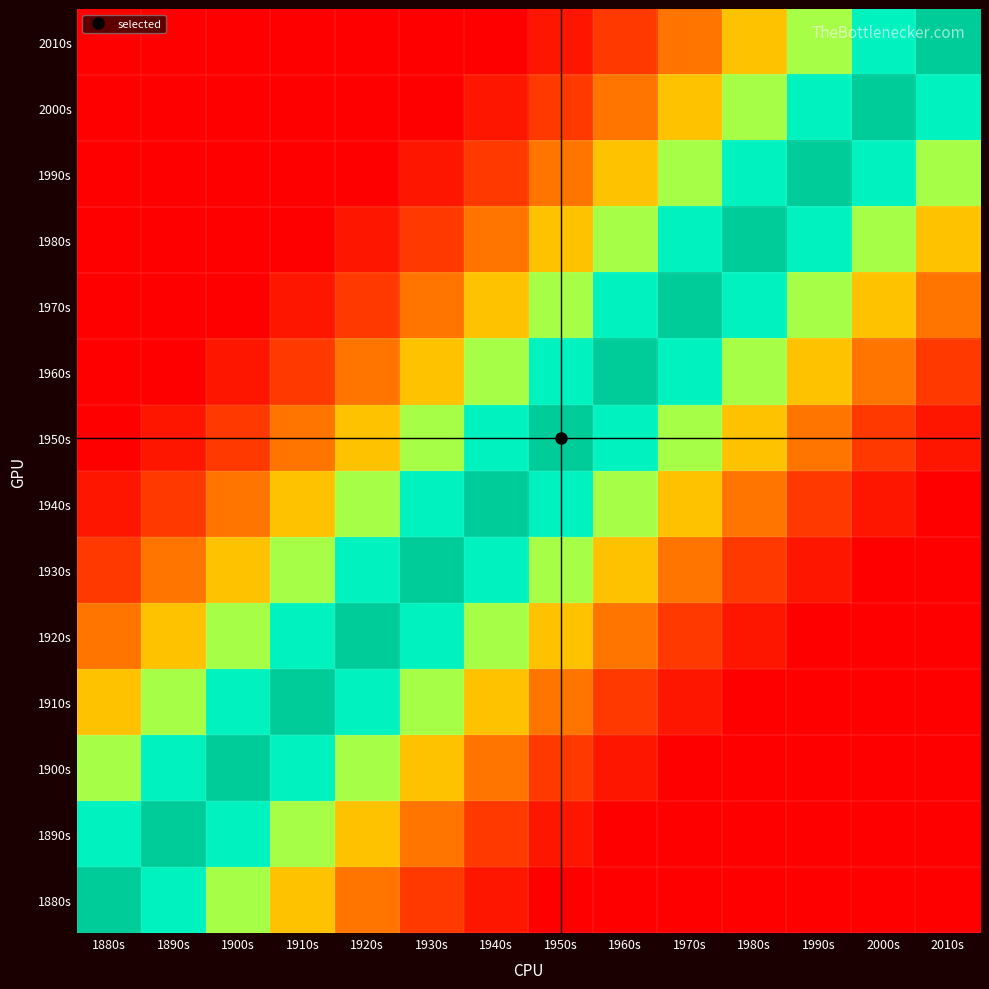

Reading left to right, extract all data points from this chart.

1880s: 1880s=100	1890s=85	1900s=70	1910s=55	1920s=40	1930s=25	1940s=10	1950s=0	1960s=0	1970s=0	1980s=0	1990s=0	2000s=0	2010s=0
1890s: 1880s=85	1890s=100	1900s=85	1910s=70	1920s=55	1930s=40	1940s=25	1950s=10	1960s=0	1970s=0	1980s=0	1990s=0	2000s=0	2010s=0
1900s: 1880s=70	1890s=85	1900s=100	1910s=85	1920s=70	1930s=55	1940s=40	1950s=25	1960s=10	1970s=0	1980s=0	1990s=0	2000s=0	2010s=0
1910s: 1880s=55	1890s=70	1900s=85	1910s=100	1920s=85	1930s=70	1940s=55	1950s=40	1960s=25	1970s=10	1980s=0	1990s=0	2000s=0	2010s=0
1920s: 1880s=40	1890s=55	1900s=70	1910s=85	1920s=100	1930s=85	1940s=70	1950s=55	1960s=40	1970s=25	1980s=10	1990s=0	2000s=0	2010s=0
1930s: 1880s=25	1890s=40	1900s=55	1910s=70	1920s=85	1930s=100	1940s=85	1950s=70	1960s=55	1970s=40	1980s=25	1990s=10	2000s=0	2010s=0
1940s: 1880s=10	1890s=25	1900s=40	1910s=55	1920s=70	1930s=85	1940s=100	1950s=85	1960s=70	1970s=55	1980s=40	1990s=25	2000s=10	2010s=0
1950s: 1880s=0	1890s=10	1900s=25	1910s=40	1920s=55	1930s=70	1940s=85	1950s=100	1960s=85	1970s=70	1980s=55	1990s=40	2000s=25	2010s=10
1960s: 1880s=0	1890s=0	1900s=10	1910s=25	1920s=40	1930s=55	1940s=70	1950s=85	1960s=100	1970s=85	1980s=70	1990s=55	2000s=40	2010s=25
1970s: 1880s=0	1890s=0	1900s=0	1910s=10	1920s=25	1930s=40	1940s=55	1950s=70	1960s=85	1970s=100	1980s=85	1990s=70	2000s=55	2010s=40
1980s: 1880s=0	1890s=0	1900s=0	1910s=0	1920s=10	1930s=25	1940s=40	1950s=55	1960s=70	1970s=85	1980s=100	1990s=85	2000s=70	2010s=55
1990s: 1880s=0	1890s=0	1900s=0	1910s=0	1920s=0	1930s=10	1940s=25	1950s=40	1960s=55	1970s=70	1980s=85	1990s=100	2000s=85	2010s=70
2000s: 1880s=0	1890s=0	1900s=0	1910s=0	1920s=0	1930s=0	1940s=10	1950s=25	1960s=40	1970s=55	1980s=70	1990s=85	2000s=100	2010s=85
2010s: 1880s=0	1890s=0	1900s=0	1910s=0	1920s=0	1930s=0	1940s=0	1950s=10	1960s=25	1970s=40	1980s=55	1990s=70	2000s=85	2010s=100